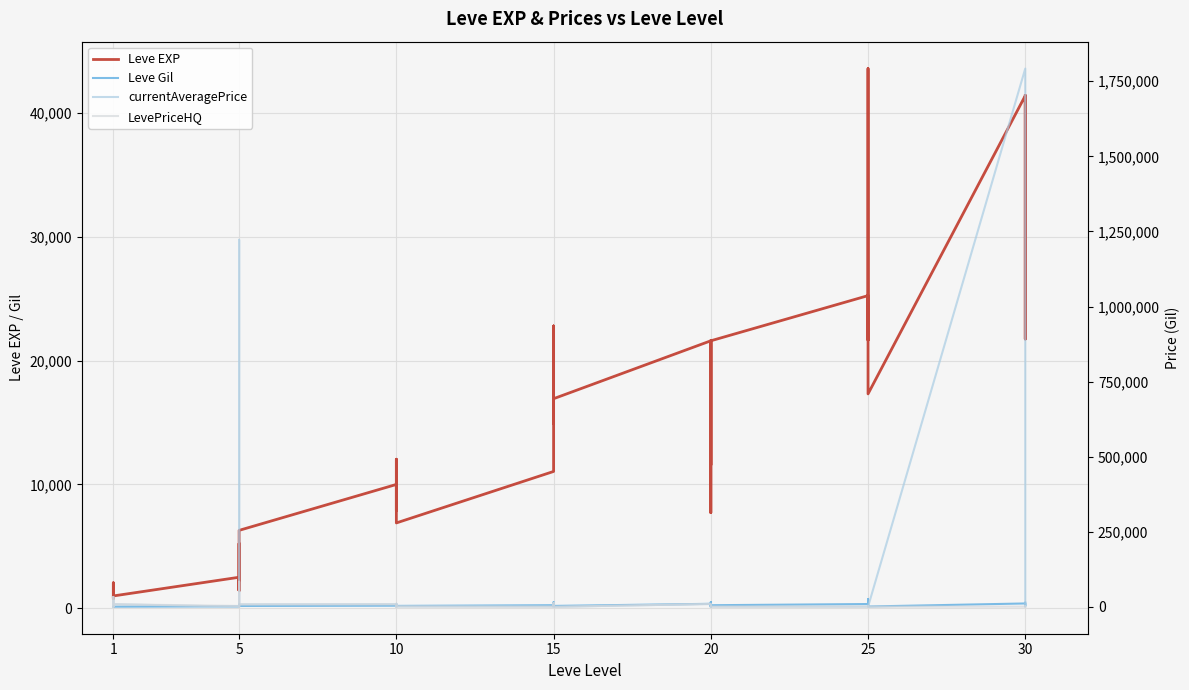

The value of Leve Gil at 10 is 113.8. True or false?

False